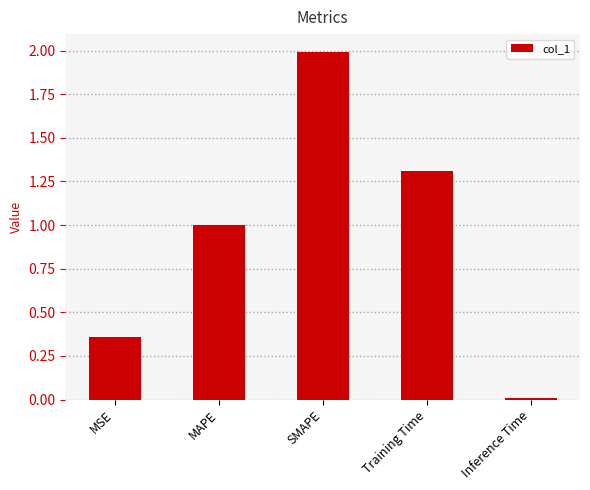

True or false: the data shows 1.0 at MAPE.

True